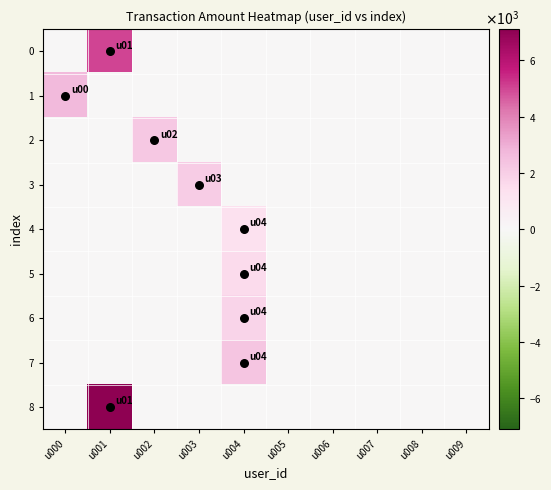

At which category is the sum across all series the highest?

u001